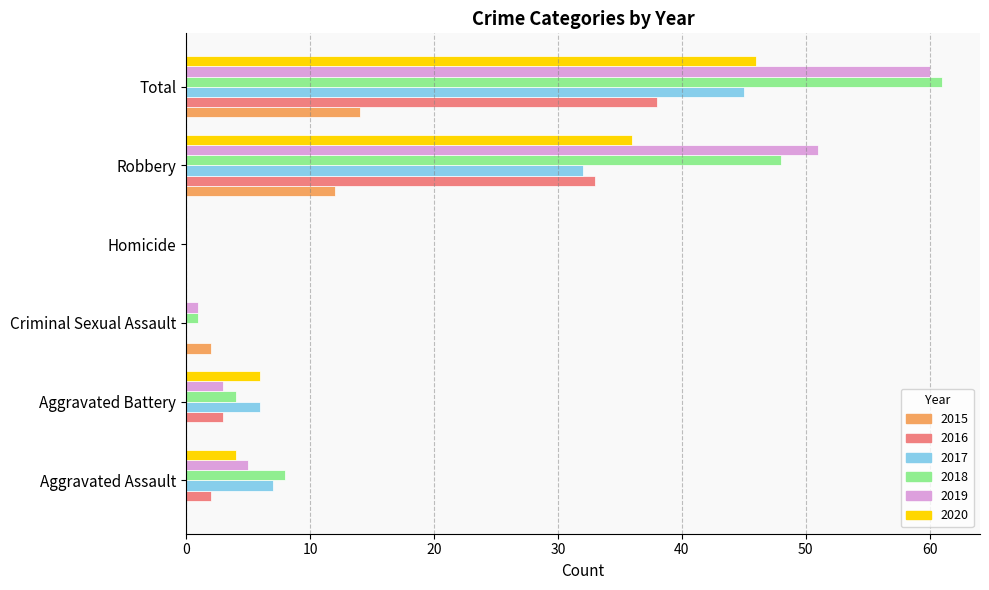

Which category has the highest value in the 2018 series?

Total